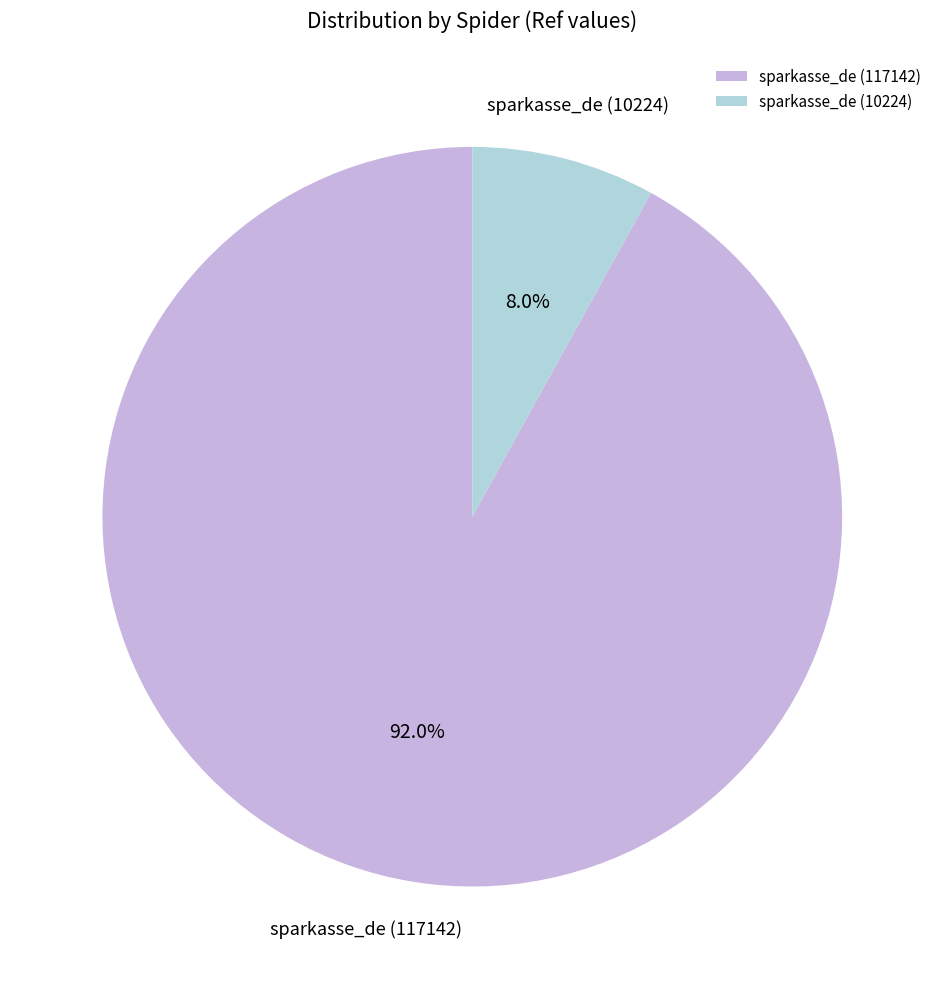

What is the largest slice in the pie chart?

sparkasse_de (117142)